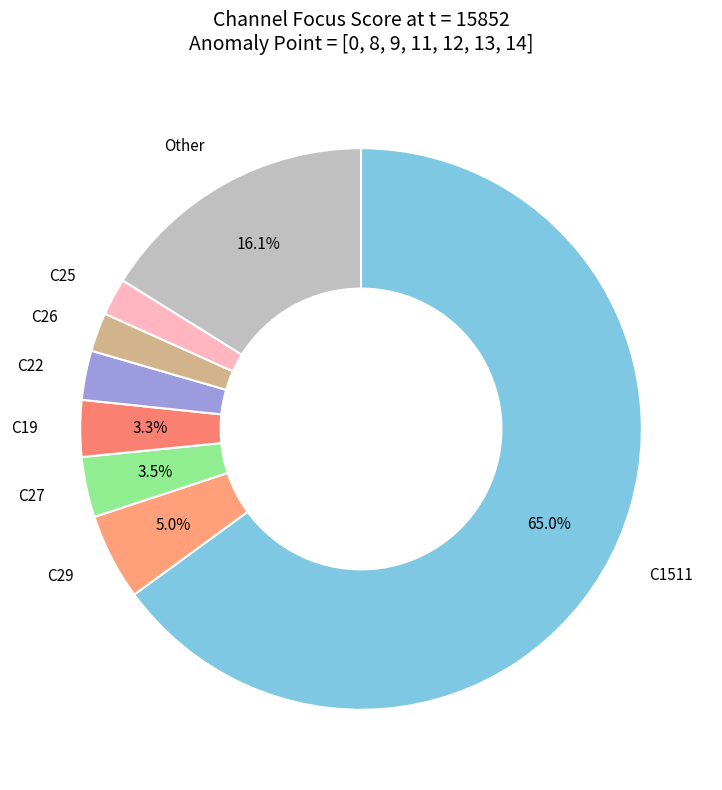

How many segments does this pie chart have?

8